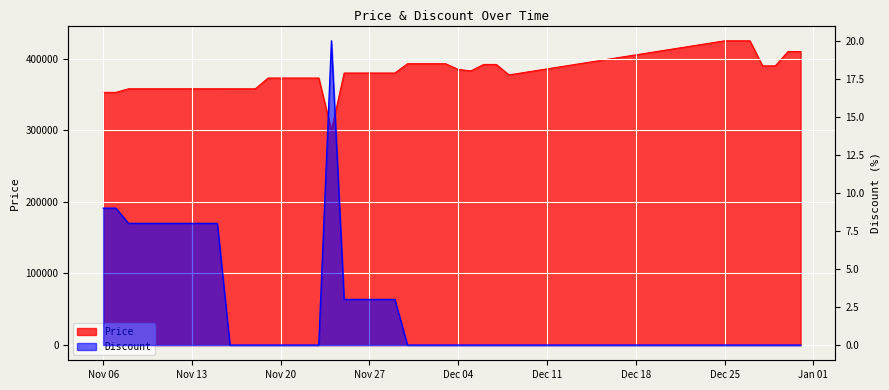

What is the sum of all Price values?

15085160